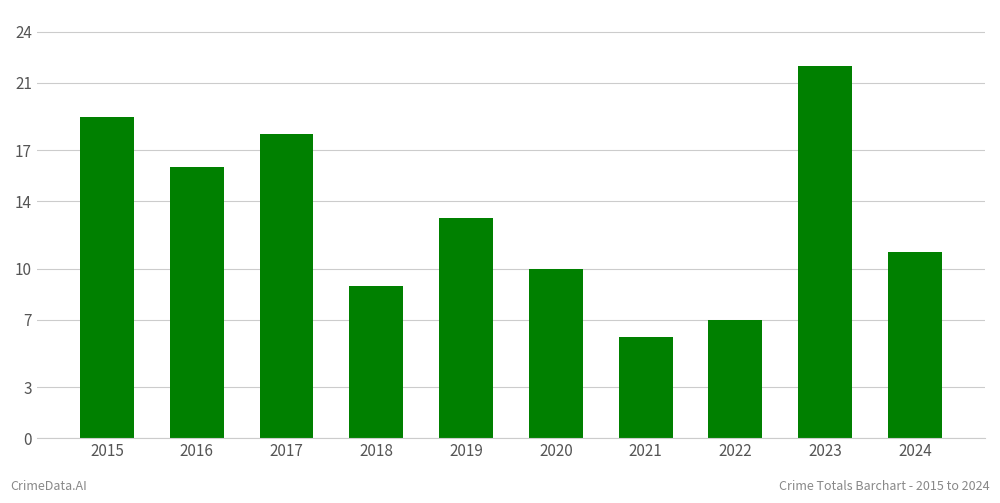

List the labels in order of value, largest first.

2023, 2015, 2017, 2016, 2019, 2024, 2020, 2018, 2022, 2021